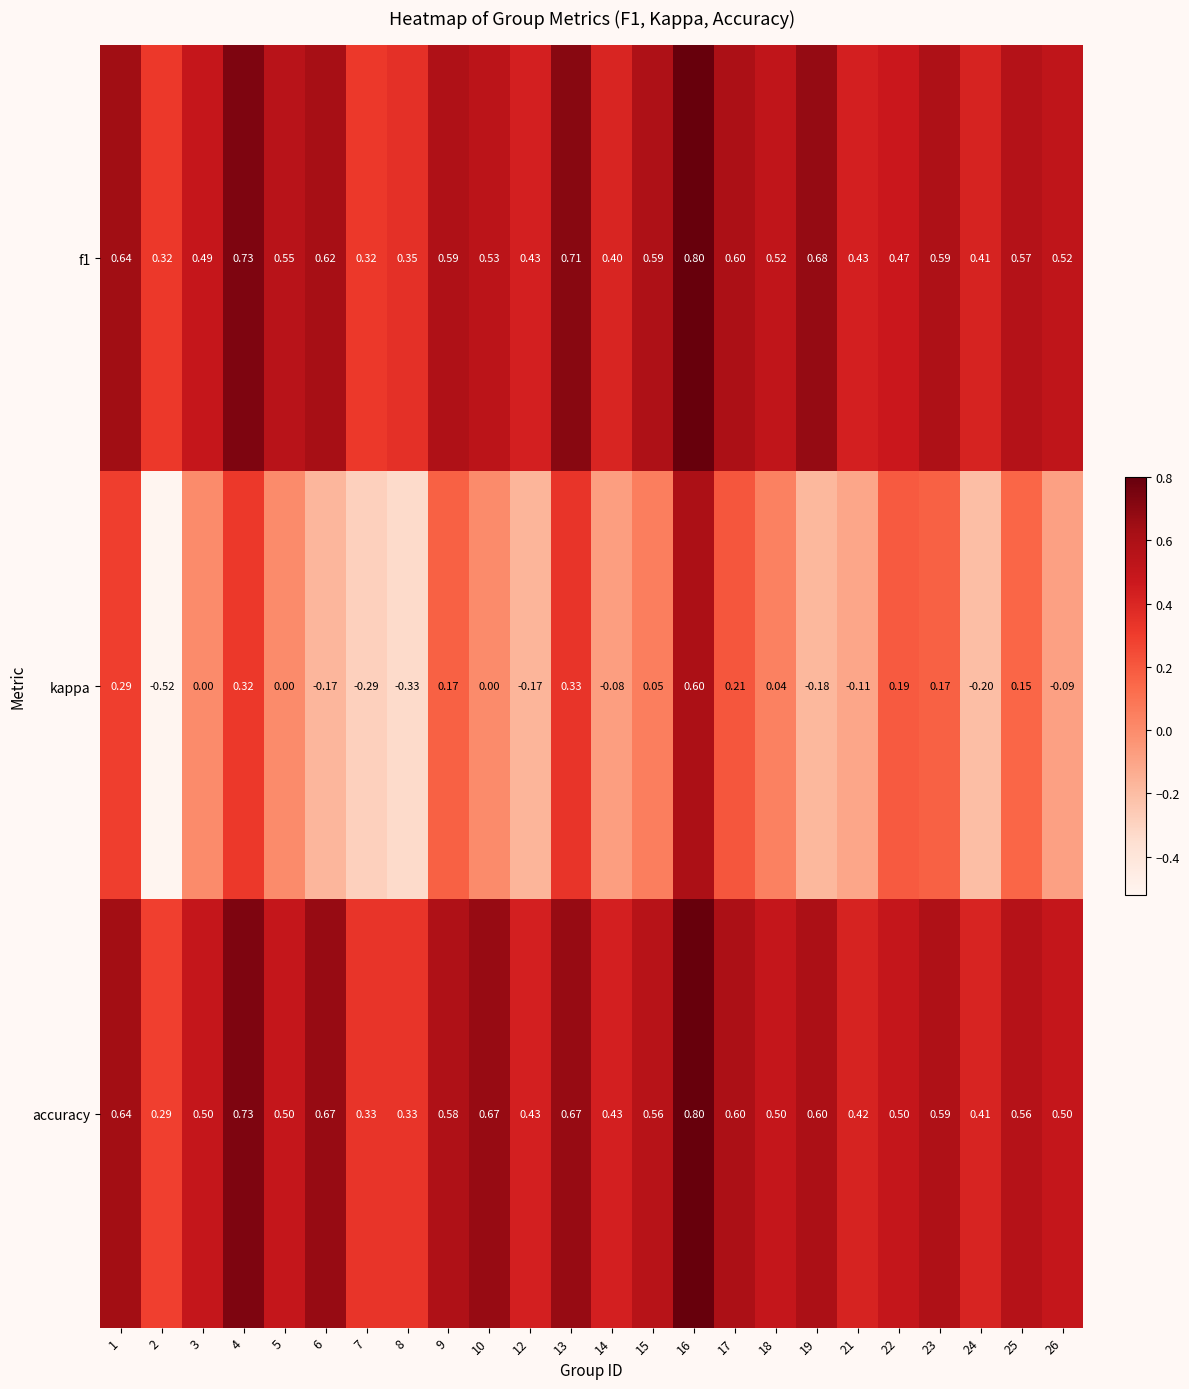

Is the value of kappa at 4 greater than the value of f1 at 19?

No